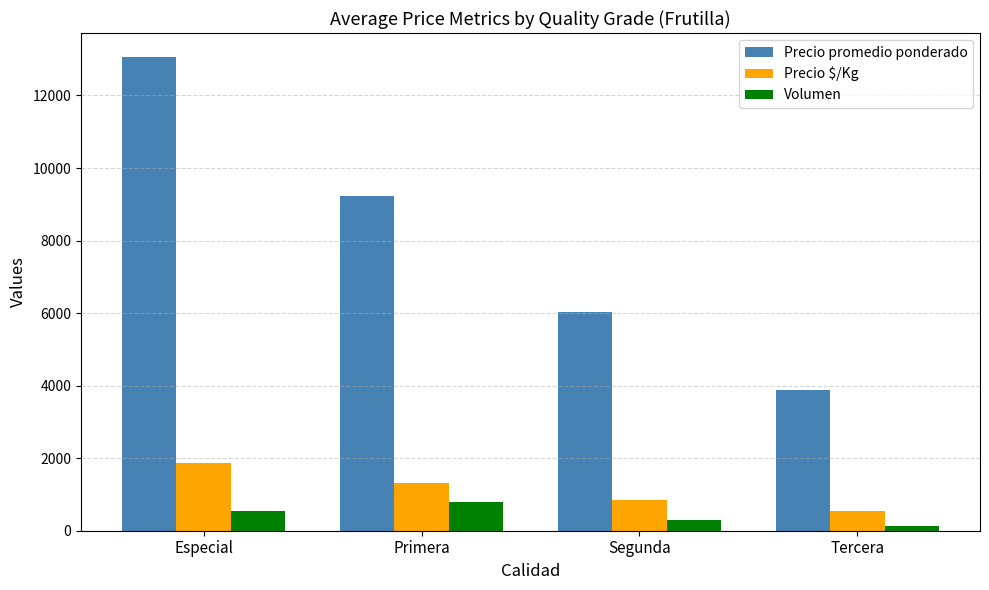

Reading right to left, what are all the values shown in this chart?

Precio promedio ponderado: 3875	6021	9219	13069
Precio $/Kg: 554	860	1317	1867
Volumen: 140	303	803	534